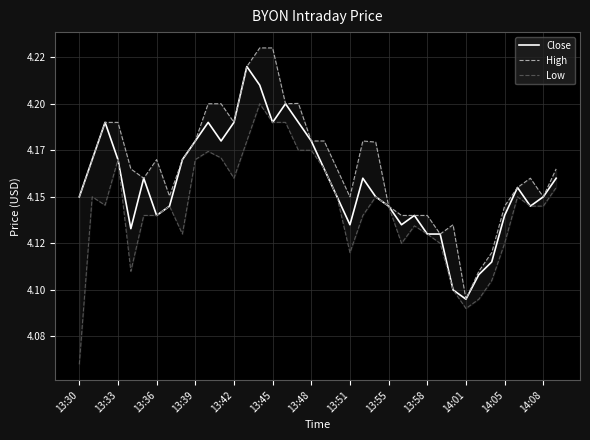

How many data points does each series have?

38